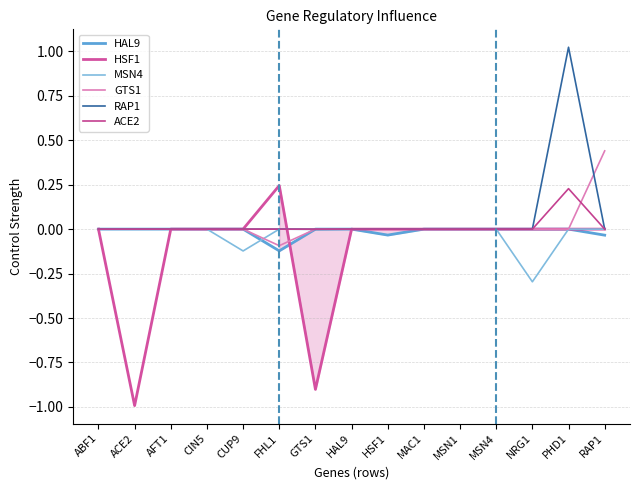

Reading right to left, extract all data points from this chart.

HAL9: -0.0	0.0	0.0	0.0	0.0	0.0	-0.0	0.0	0.0	-0.1	0.0	0.0	0.0	0.0	0.0
HSF1: 0.0	0.0	0.0	0.0	0.0	0.0	0.0	0.0	-0.9	0.2	0.0	0.0	0.0	-1.0	0.0
MSN4: 0.0	0.0	-0.3	0.0	0.0	0.0	0.0	0.0	0.0	0.0	-0.1	0.0	0.0	0.0	0.0
GTS1: 0.4	0.0	0.0	0.0	0.0	0.0	0.0	0.0	0.0	-0.1	0.0	0.0	0.0	0.0	0.0
RAP1: 0.0	1.0	0.0	0.0	0.0	0.0	0.0	0.0	-0.0	0.0	0.0	0.0	0.0	0.0	0.0
ACE2: 0.0	0.2	0.0	0.0	0.0	0.0	0.0	0.0	0.0	0.0	0.0	0.0	0.0	0.0	0.0